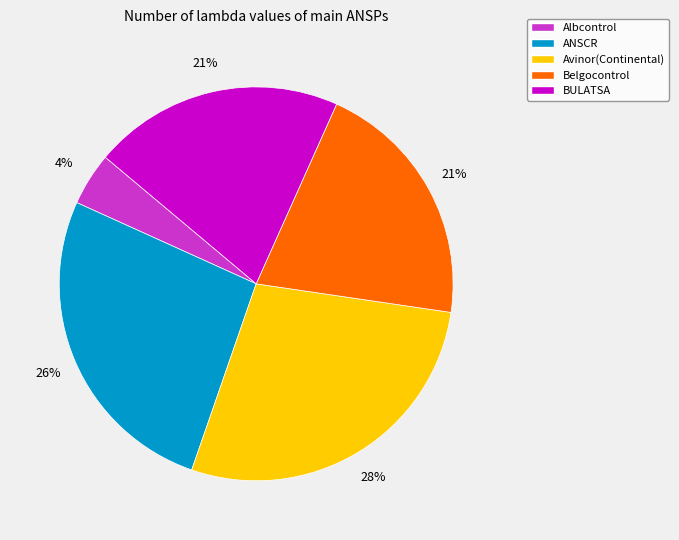

Which slice is the largest?

Avinor(Continental)